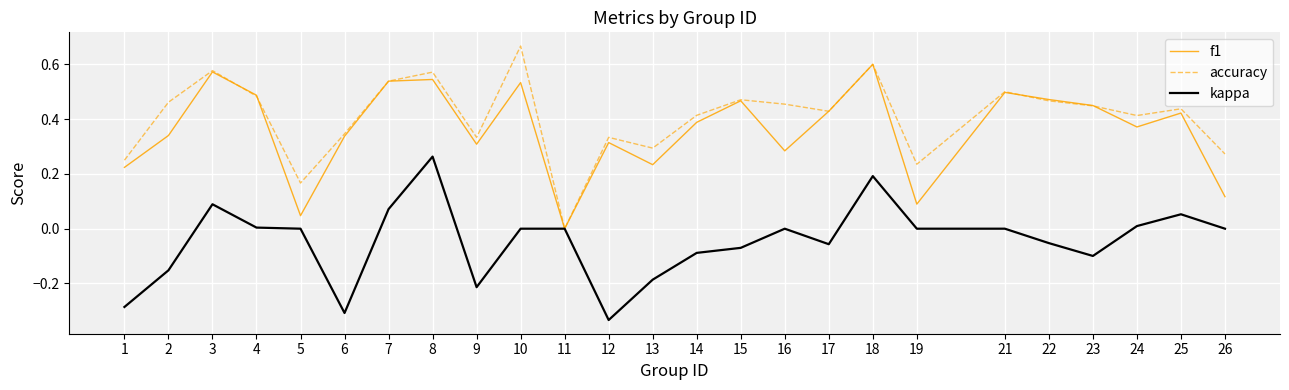

Rank the series by their maximum value, from lowest to highest.

kappa, f1, accuracy